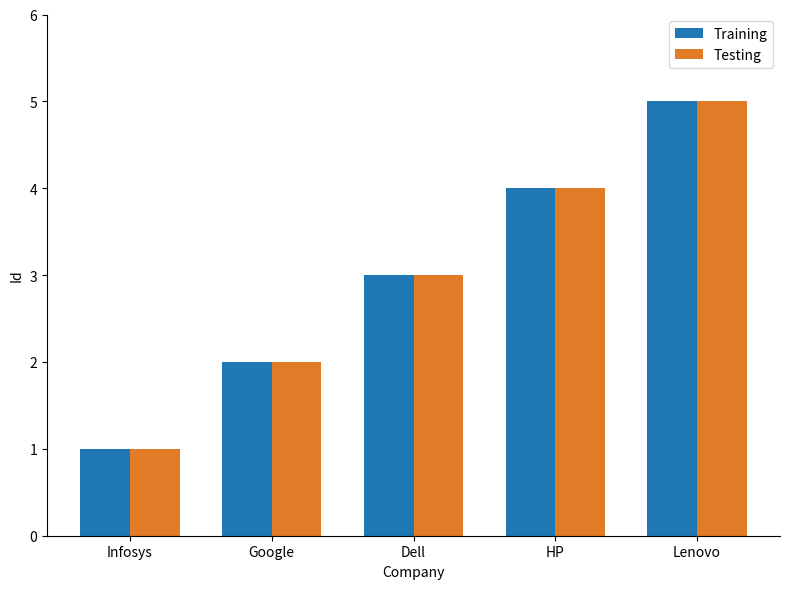

What is the value of the Training bar at the 2nd from the left?

2